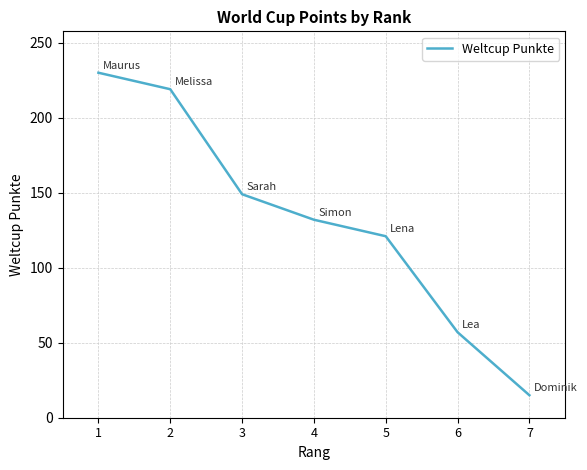

What is the average value?

132